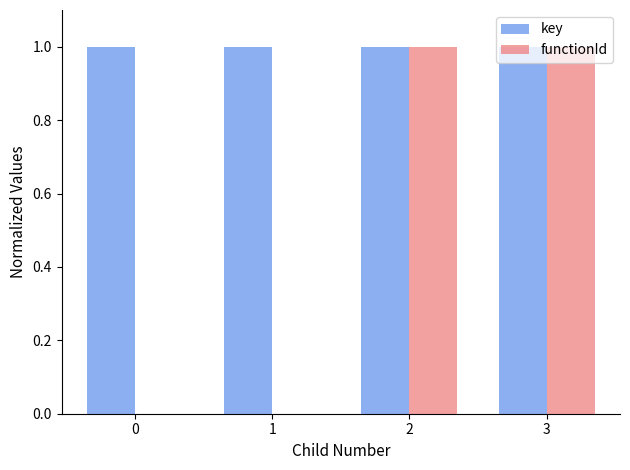

Count the functionId values in the range 0 to 1.

4